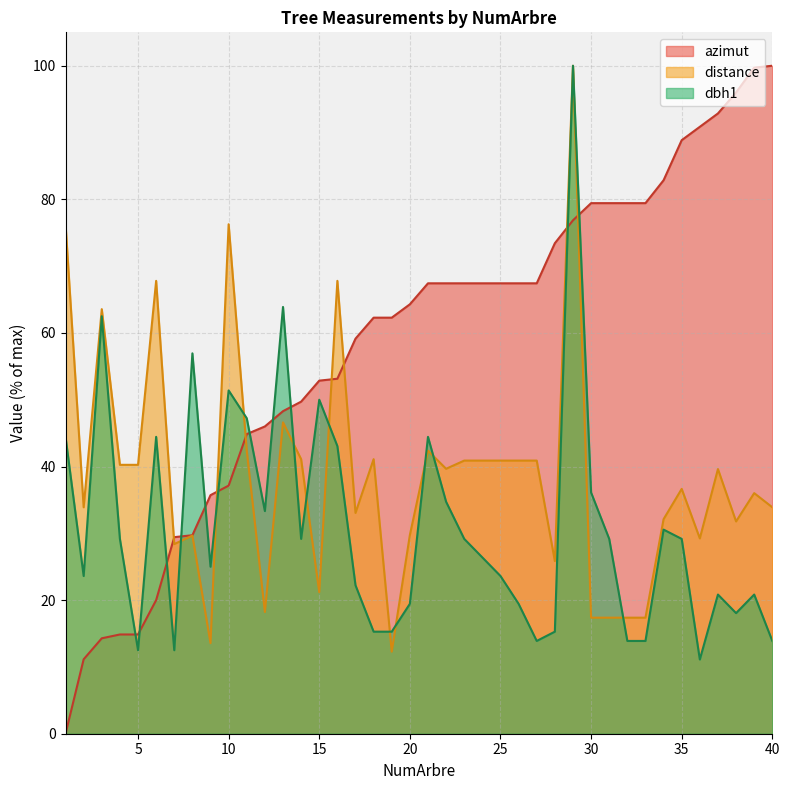

What is the average value of the azimut series?

58.5